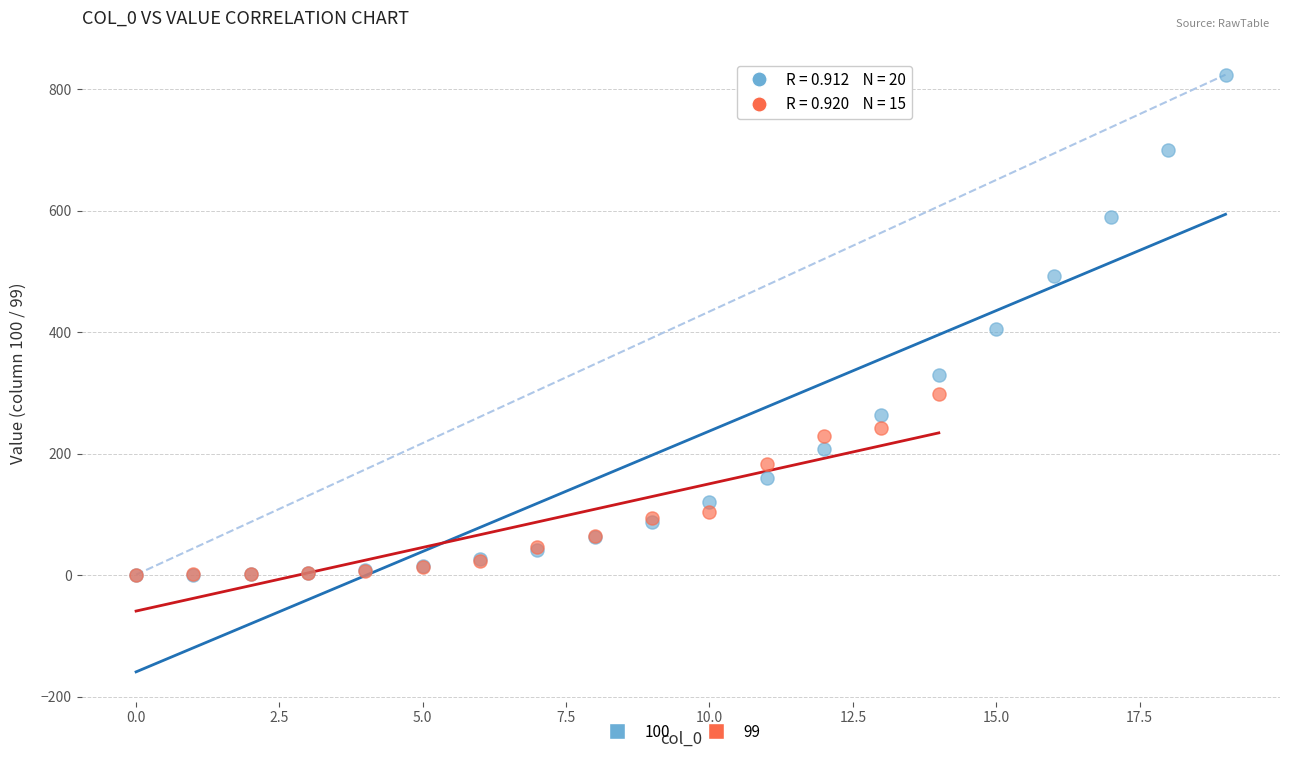

Which series reaches the maximum Y coordinate?

100